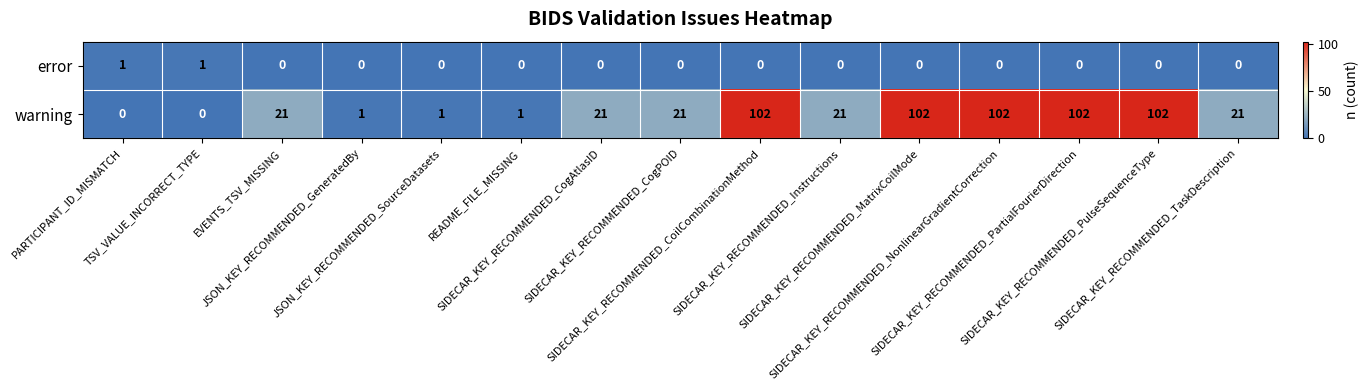

What is the maximum value shown in the chart?

102